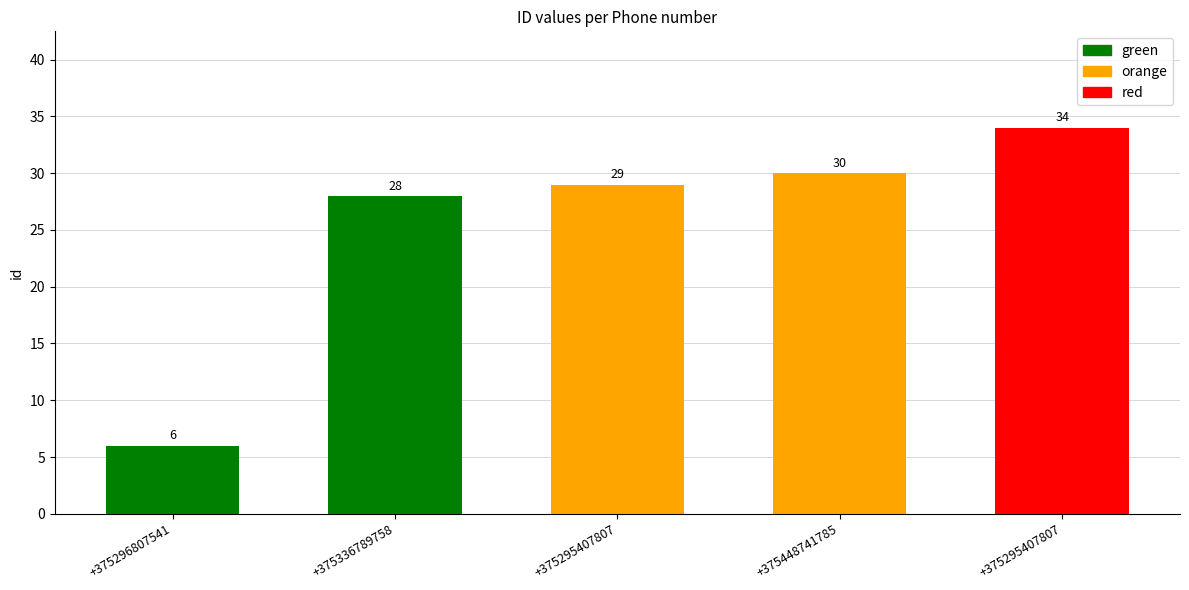

Are the bars grouped side by side (vs. stacked)?

No